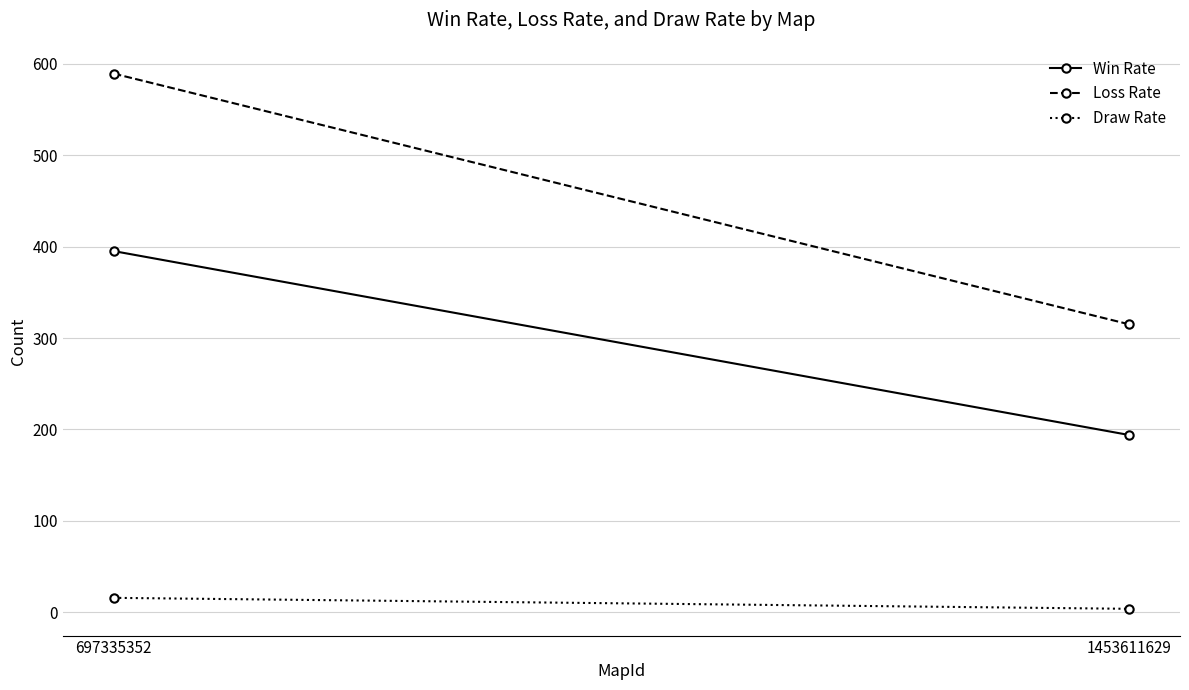

What is the average value of the Draw Rate series?

10